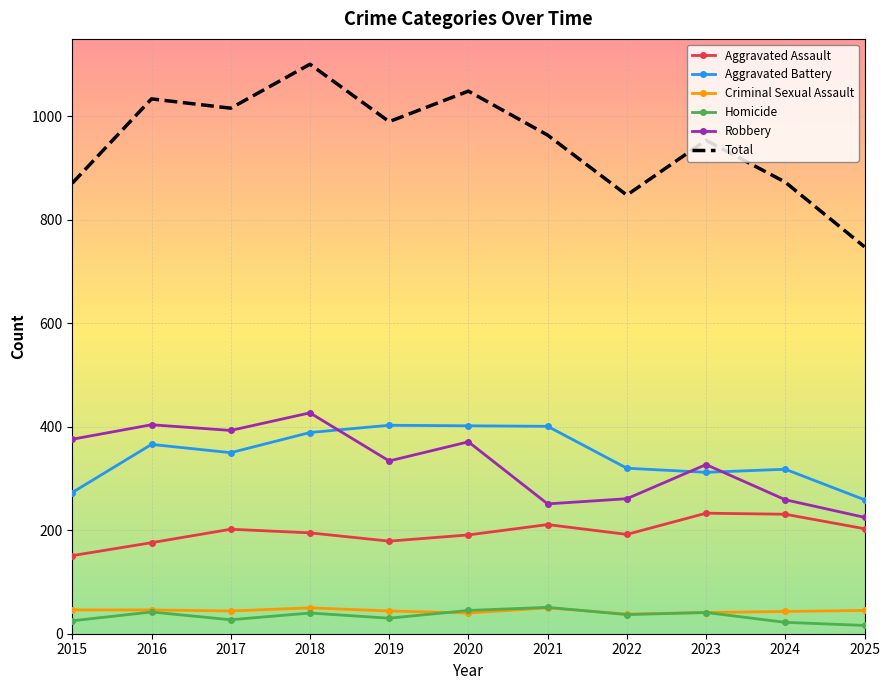

The Aggravated Battery series shows 350 at 2017. True or false?

True